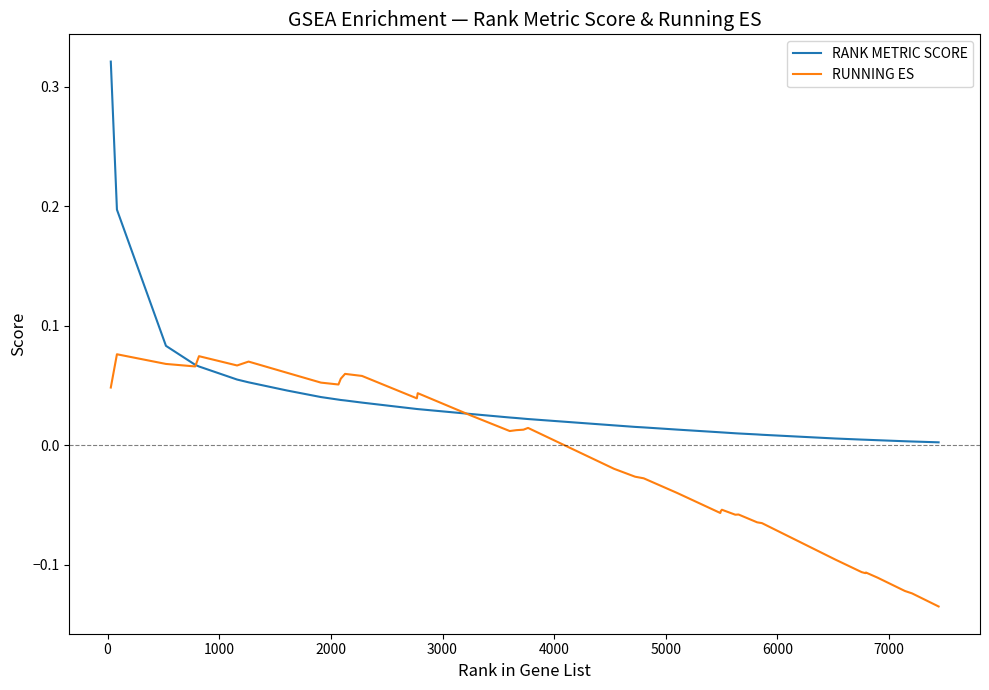

Does the chart have visible grid lines?

No